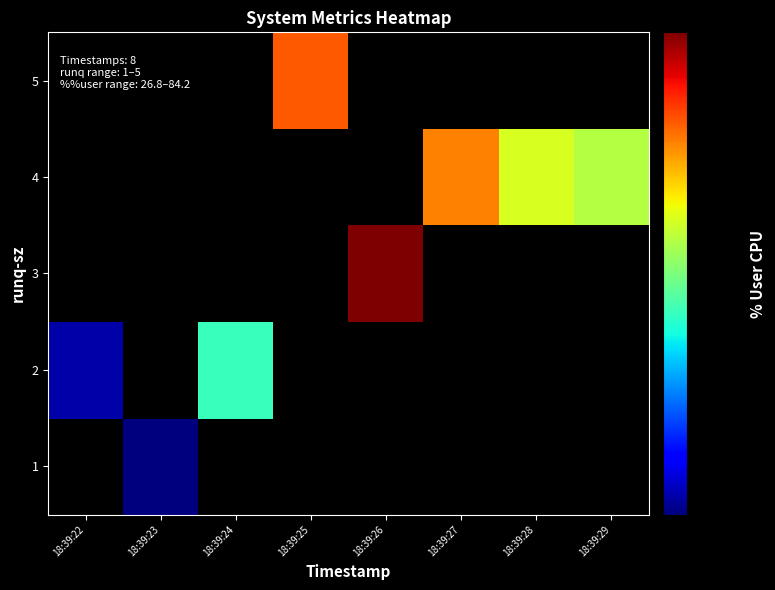

How many data points does each series have?

8